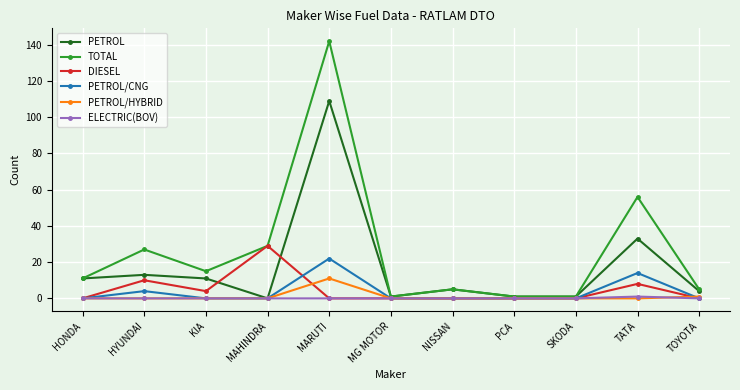

Where is the first local minimum for DIESEL?

KIA